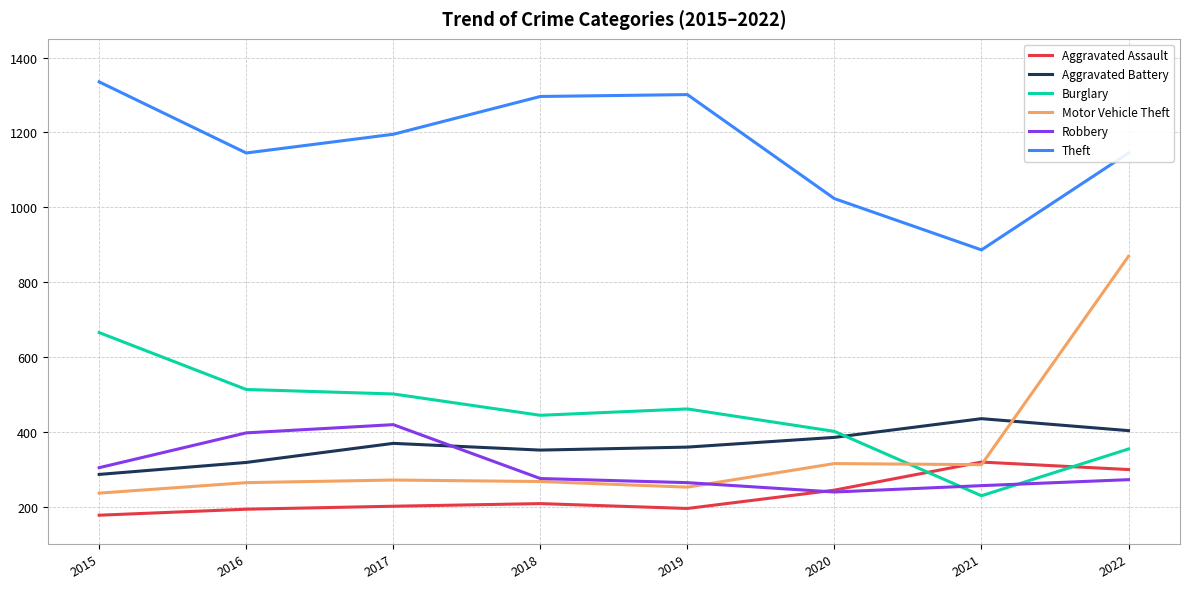

At which category is the sum across all series the highest?

2022